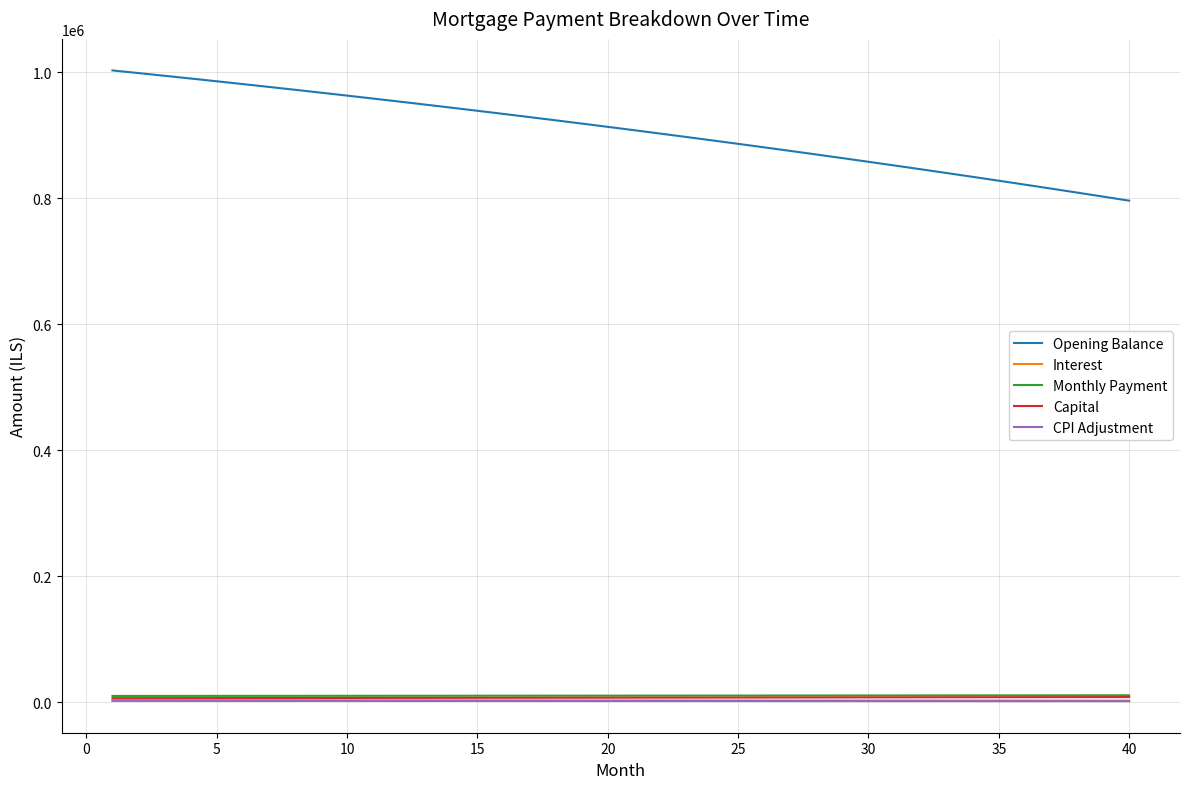

What is the difference between the maximum and second lowest values in the Interest series?

708.9